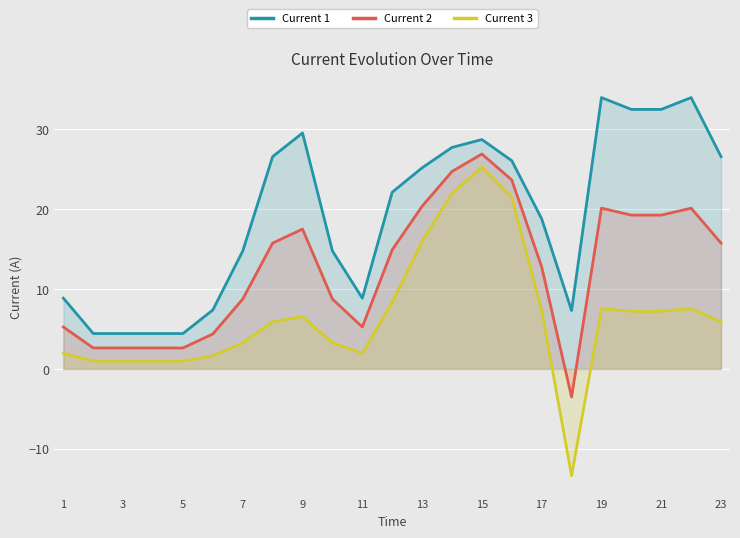

Between 11 and 19, which series saw the biggest shift?

Current 1